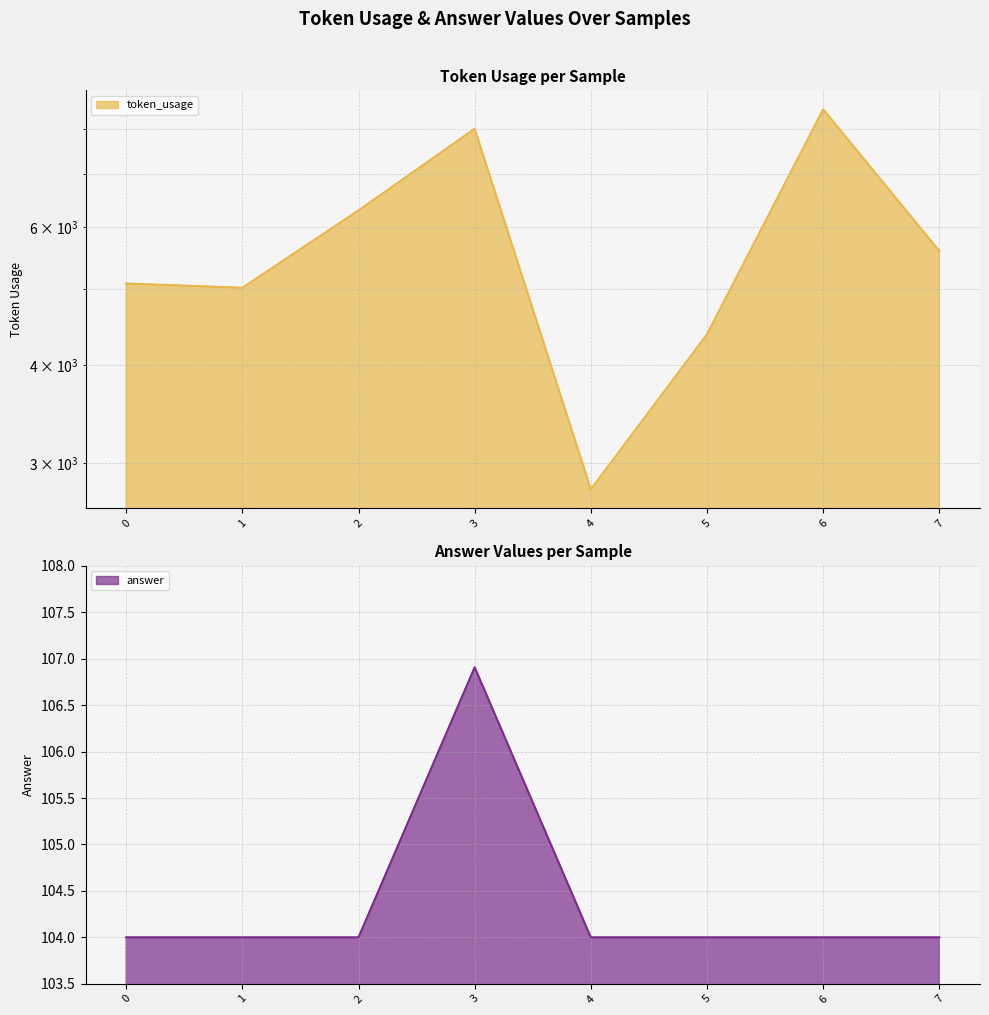

Between 1 and 5, which series saw the biggest shift?

token_usage